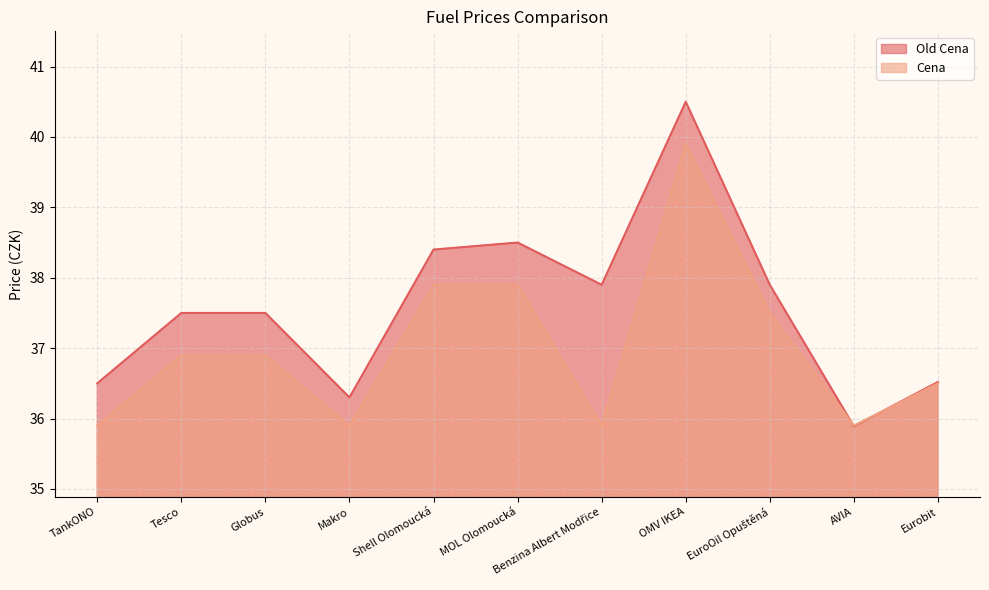

How many lines are shown in the chart?

2